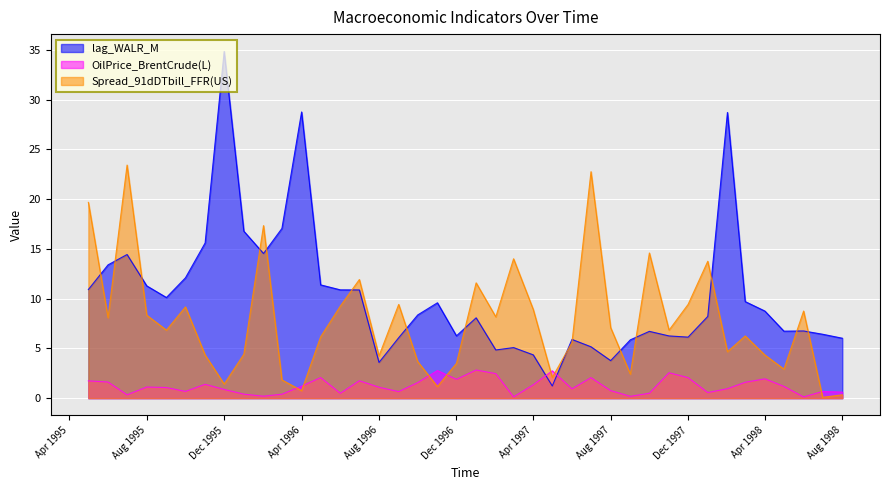

Is it true that lag_WALR_M equals 6.2 at 1997-11?

True